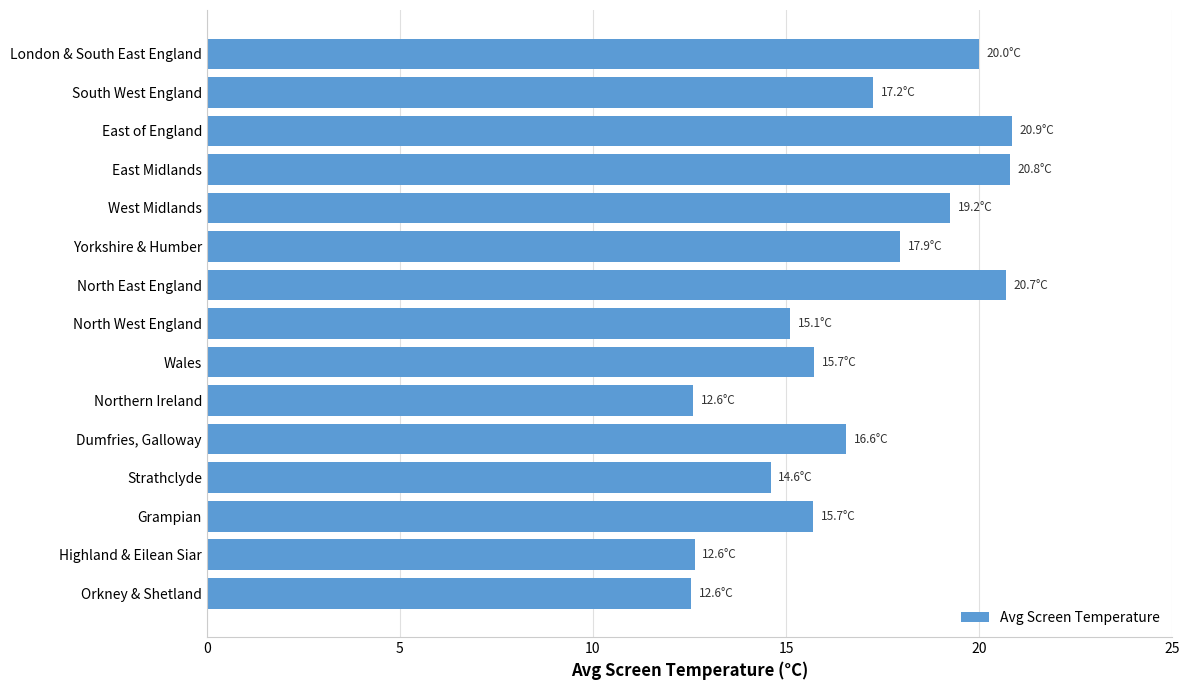

What is the greatest value displayed?

20.9